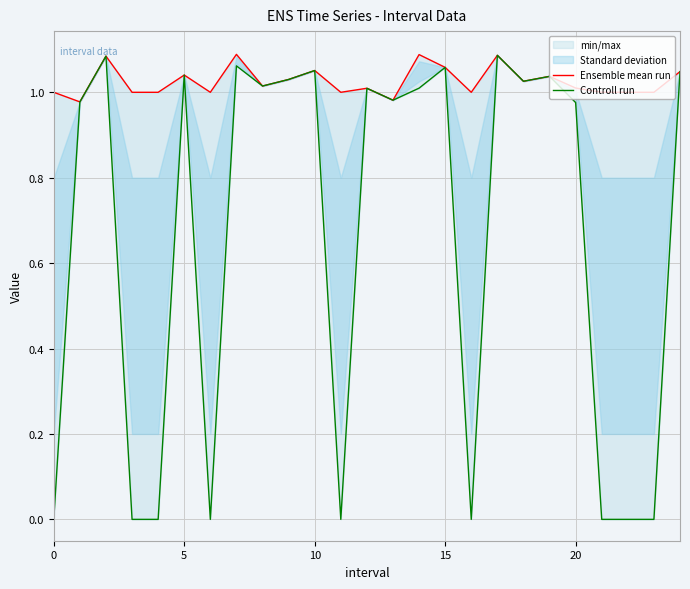

Which series has the largest total across all categories?

Ensemble mean run